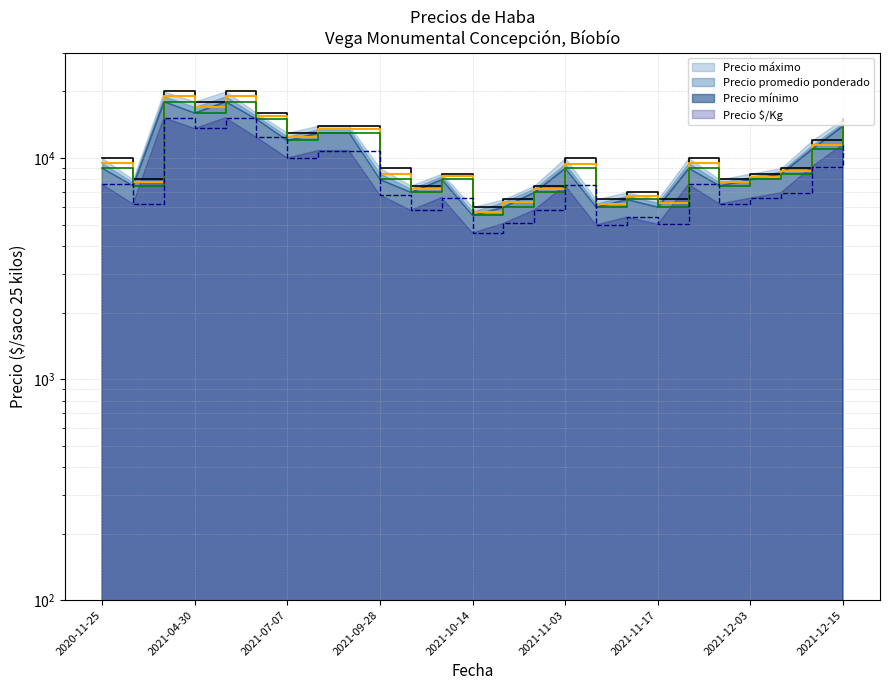

At which category does Precio máximo reach its first local valley?

2020-11-27